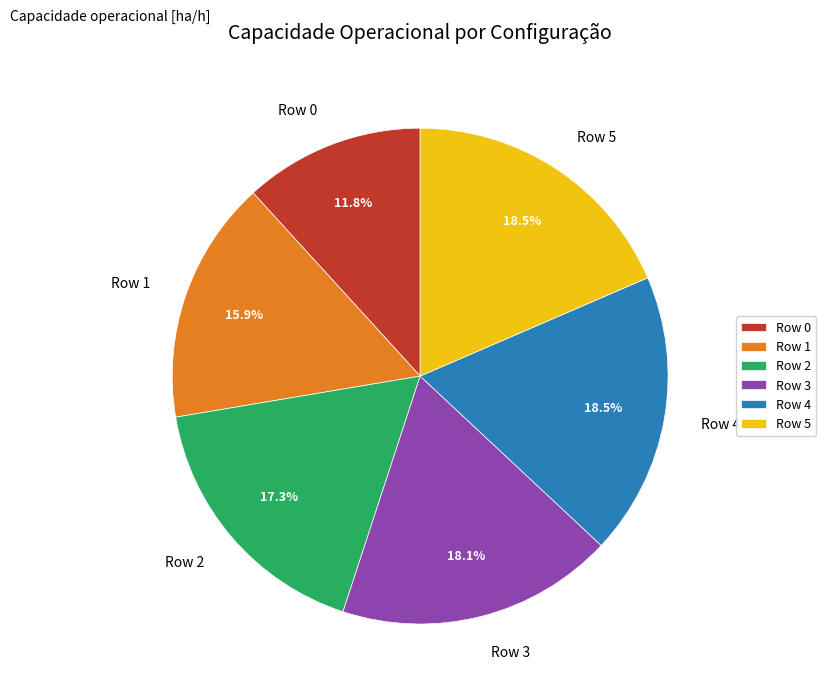

What is the smallest slice in the pie chart?

Row 0